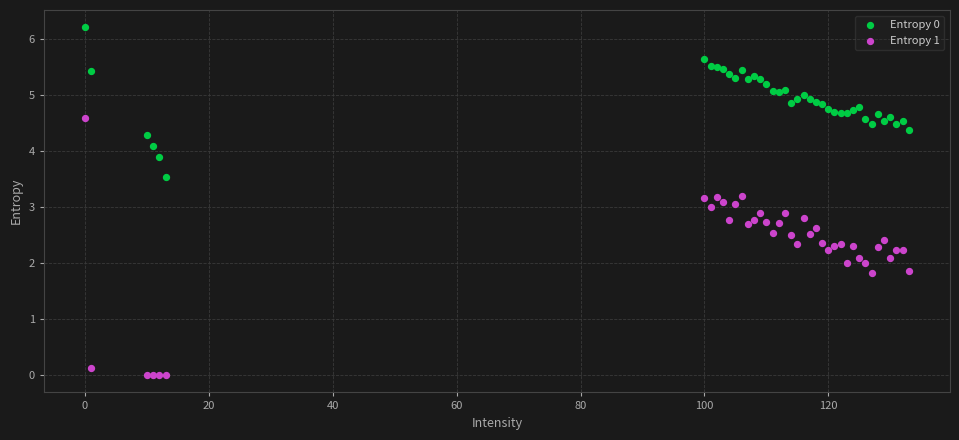

Which series reaches the minimum Y coordinate?

Entropy 1